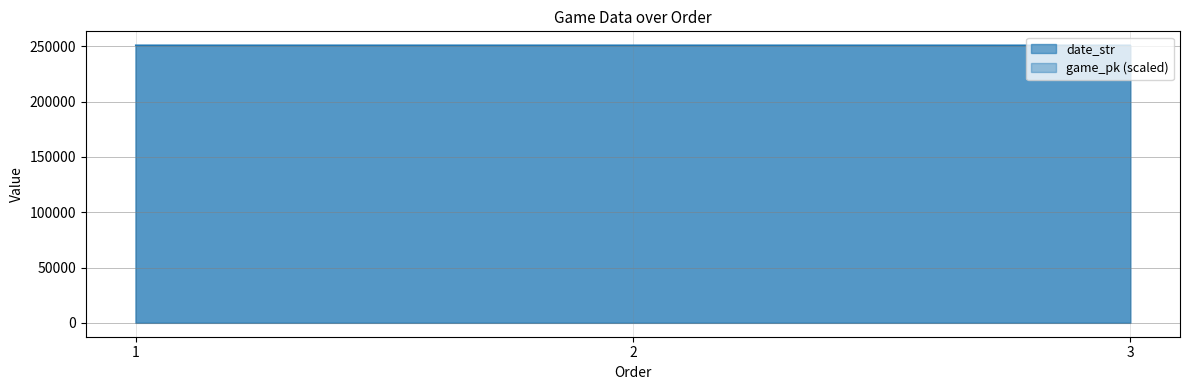

What is the approximate value of game_pk at 3?

250906.0